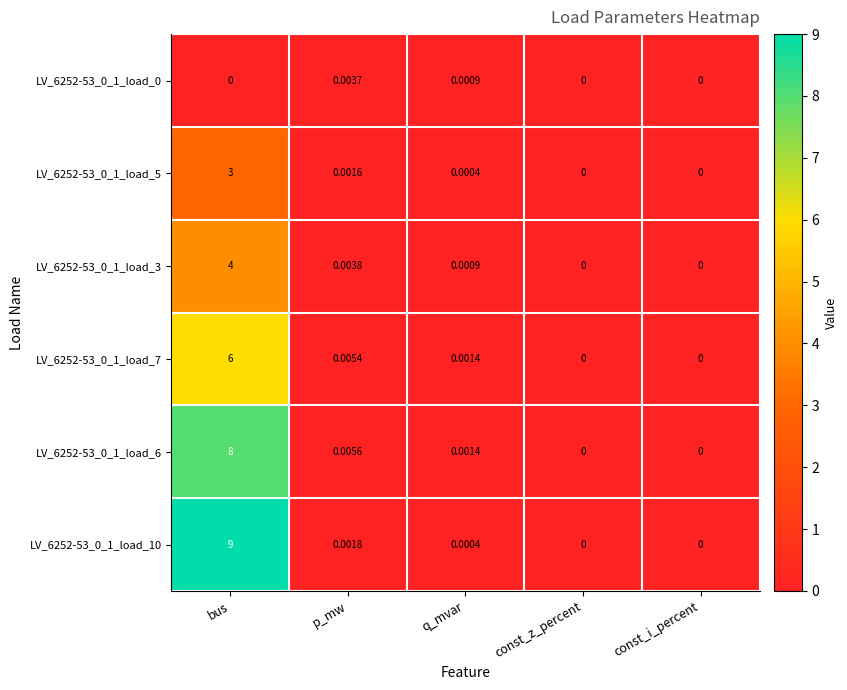

At which label is LV_6252-53_0_1_load_3 closest to 2?

p_mw